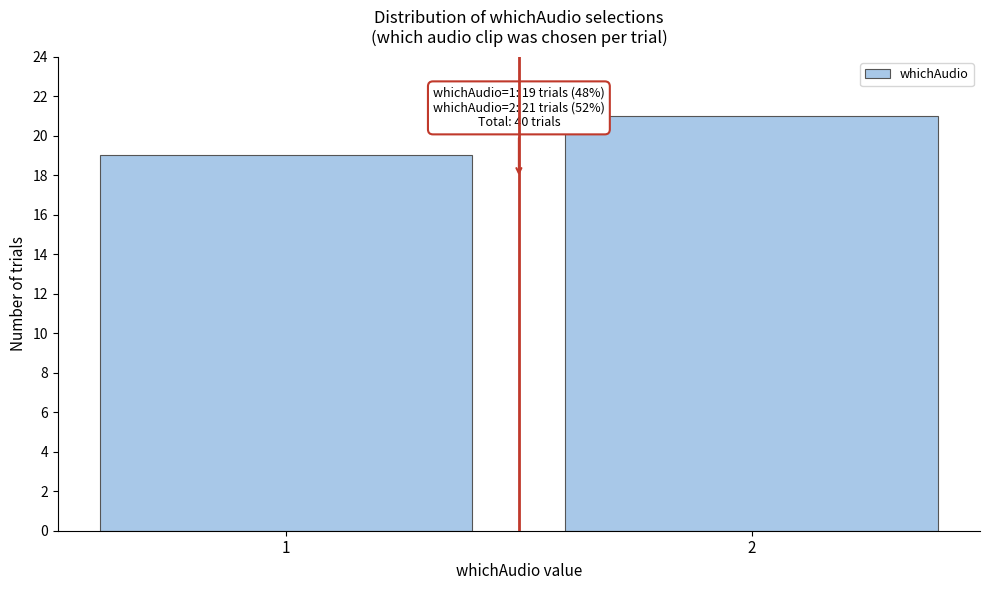

Reading left to right, extract all data points from this chart.

19	21